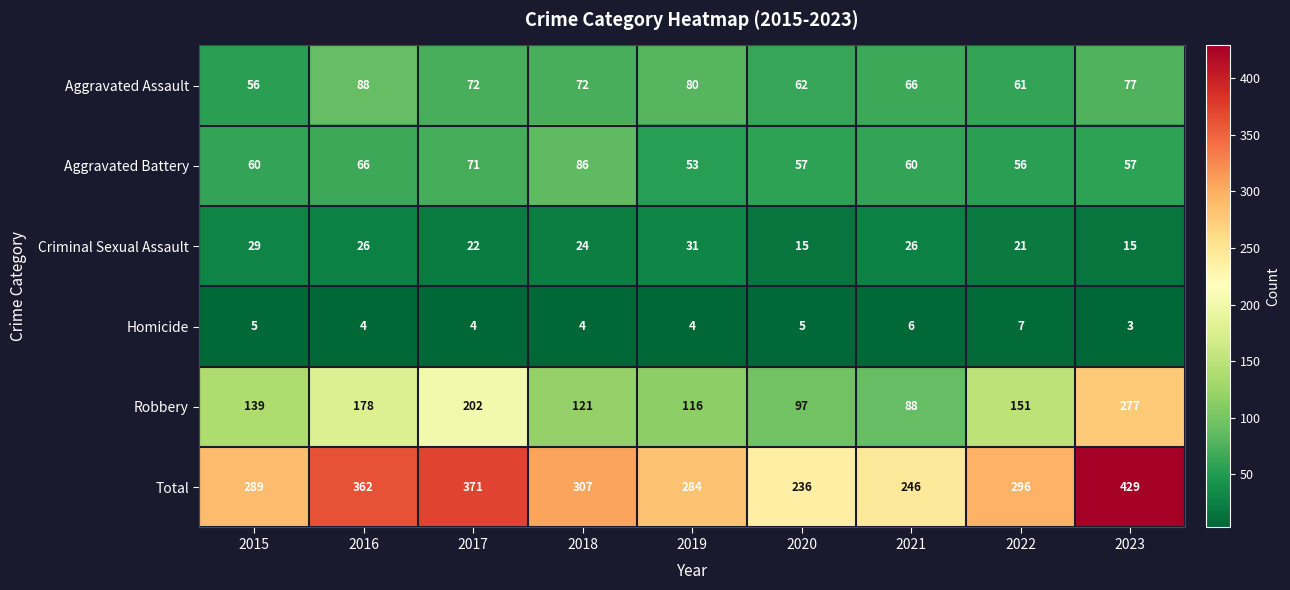

Between 2020 and 2021, which series saw the biggest shift?

Criminal Sexual Assault